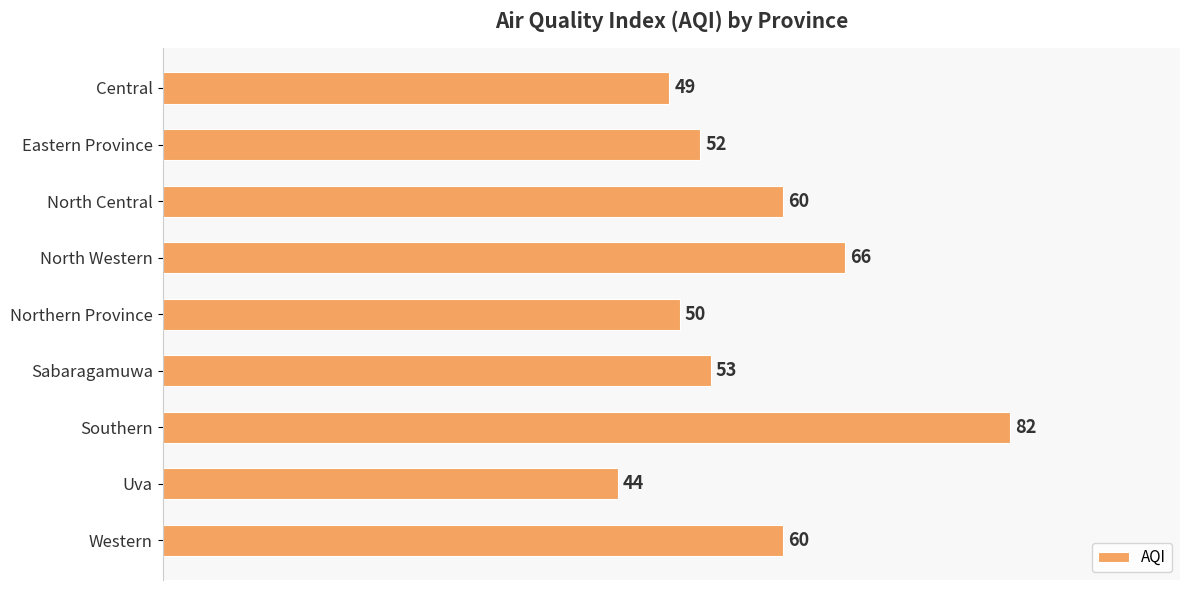

The value at Western is 60. True or false?

True